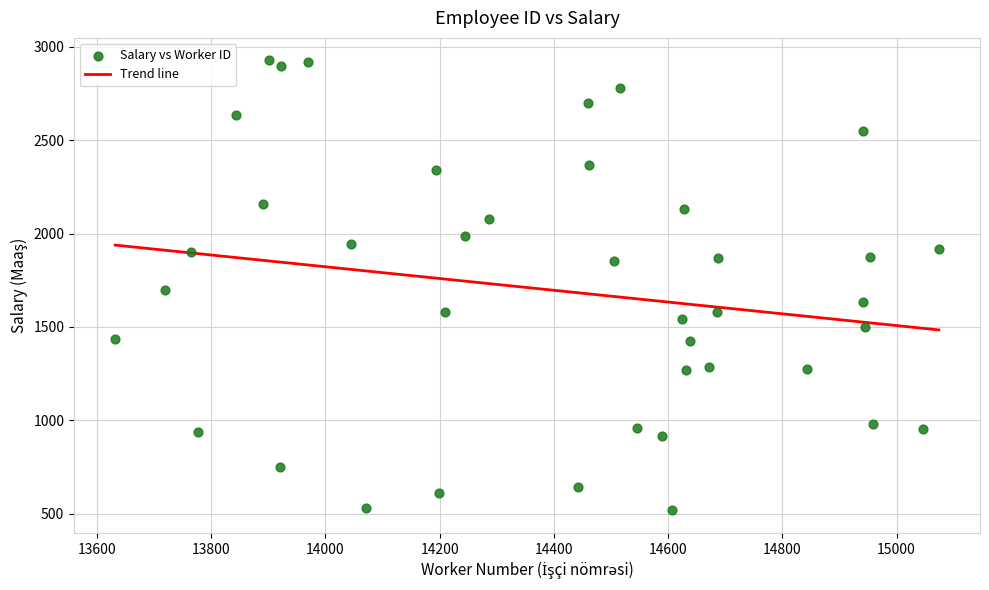

What is the range of X values (max minus min)?

1442